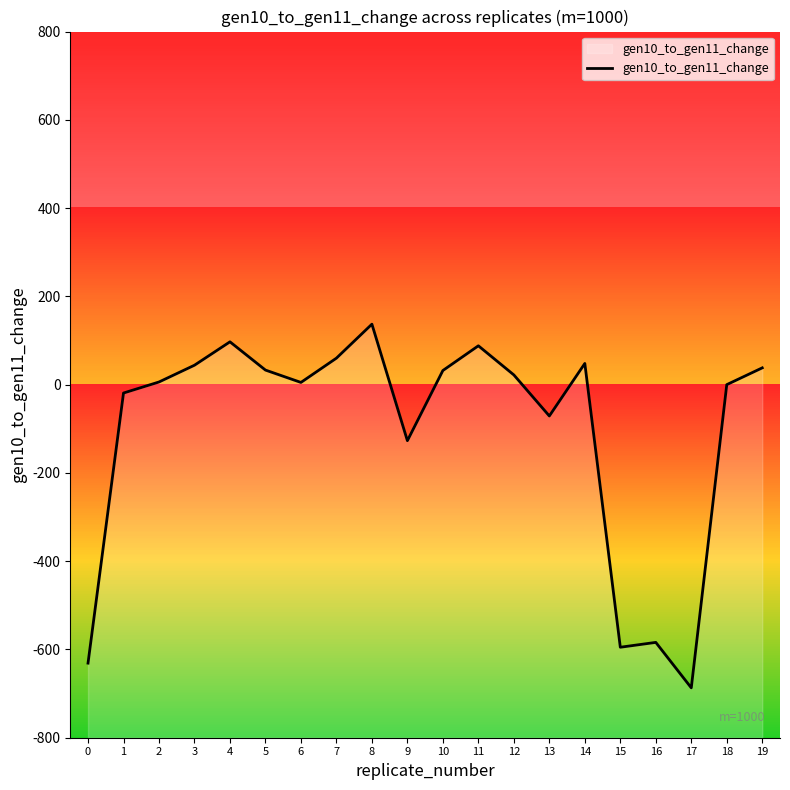

How many interior local peaks (higher than both neighbors) does the data have?

5